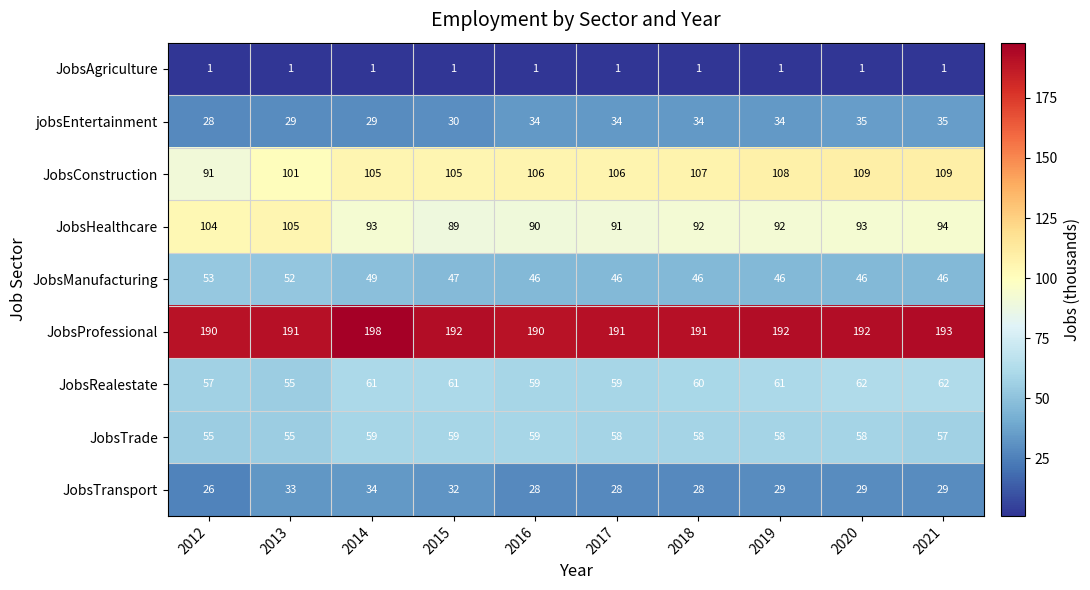

List the series in order of their peak value, highest first.

JobsProfessional, JobsConstruction, JobsHealthcare, JobsRealestate, JobsTrade, JobsManufacturing, jobsEntertainment, JobsTransport, JobsAgriculture